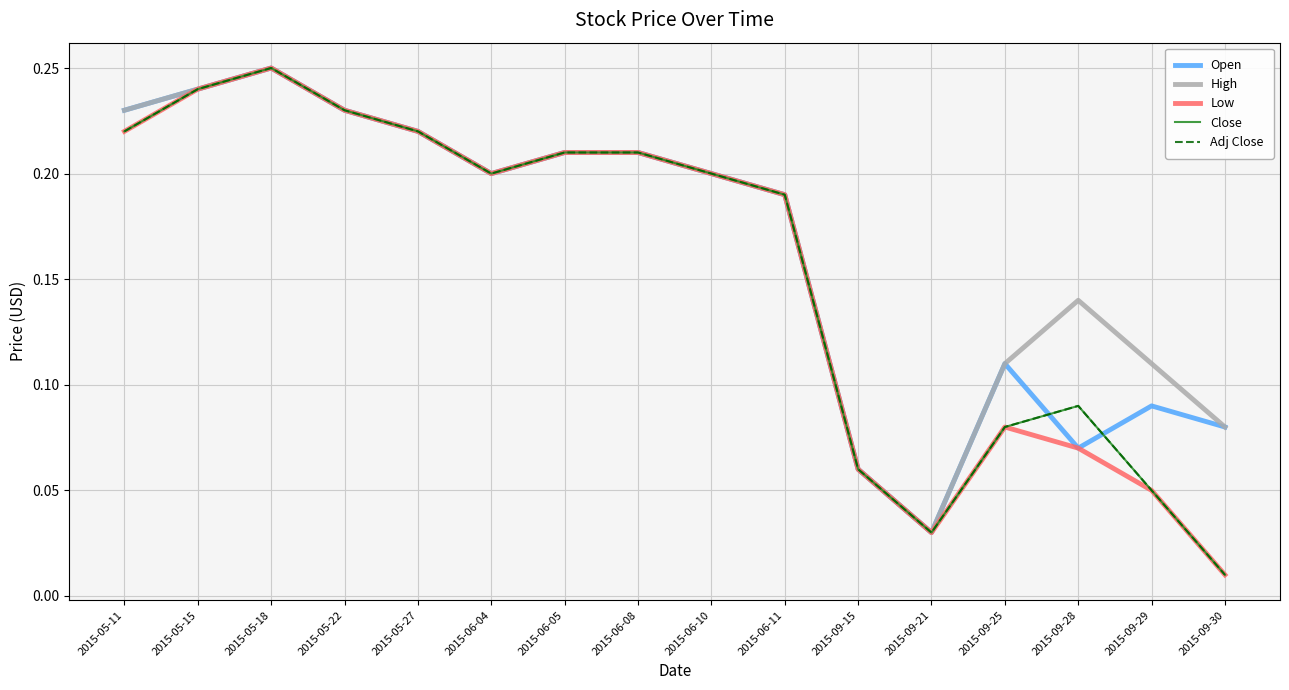

In Low, how many points are lower than both neighbors (excluding endpoints)?

2